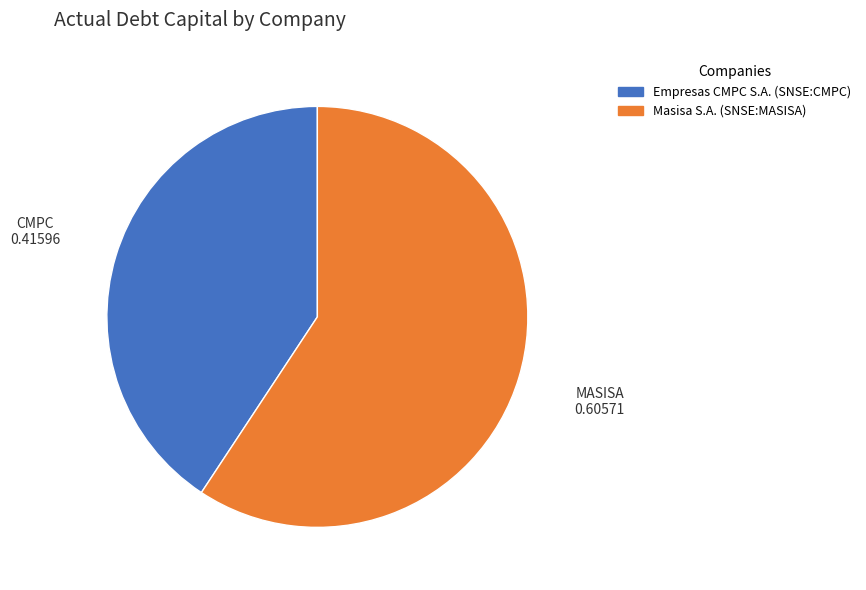

What is the largest slice in the pie chart?

Masisa S.A. (SNSE:MASISA)